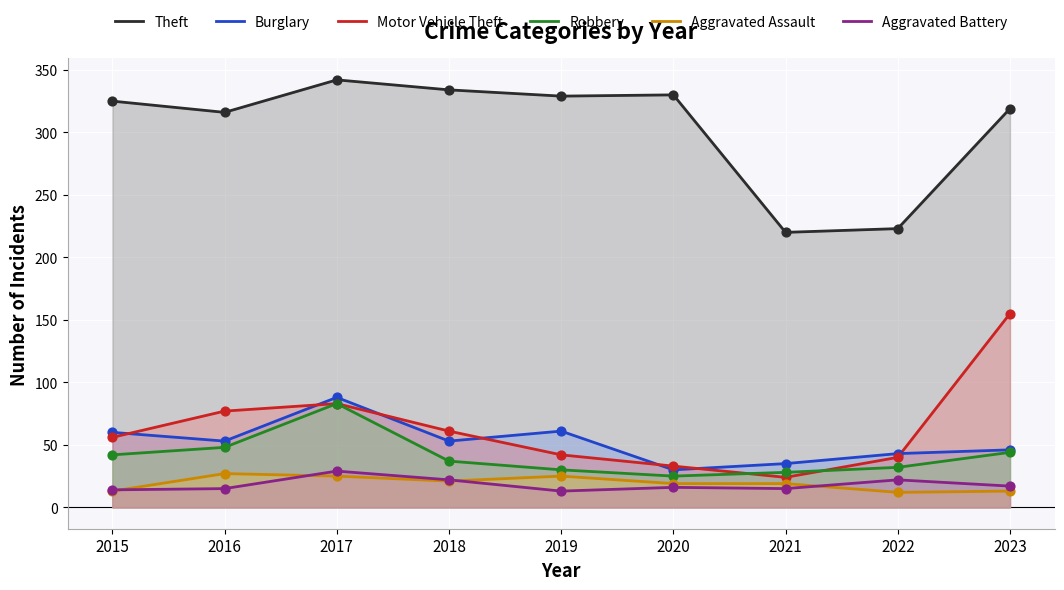

At which category is the sum across all series the highest?

2017